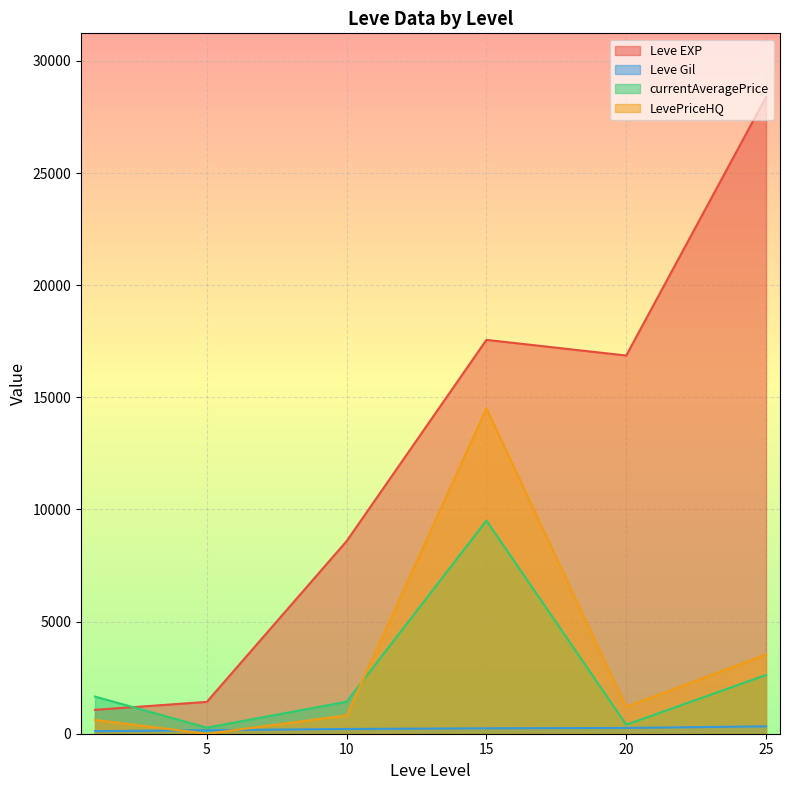

What is the greatest value displayed?

28393.3